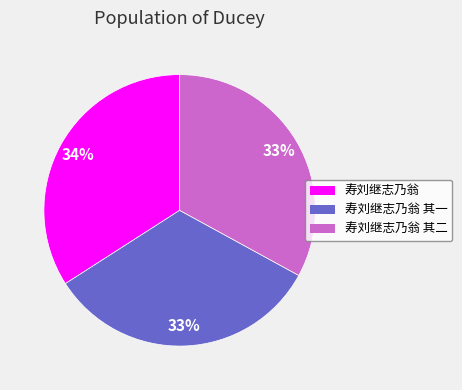

To the nearest percent, what is the difference between the largest and smallest slice percentages?

1%